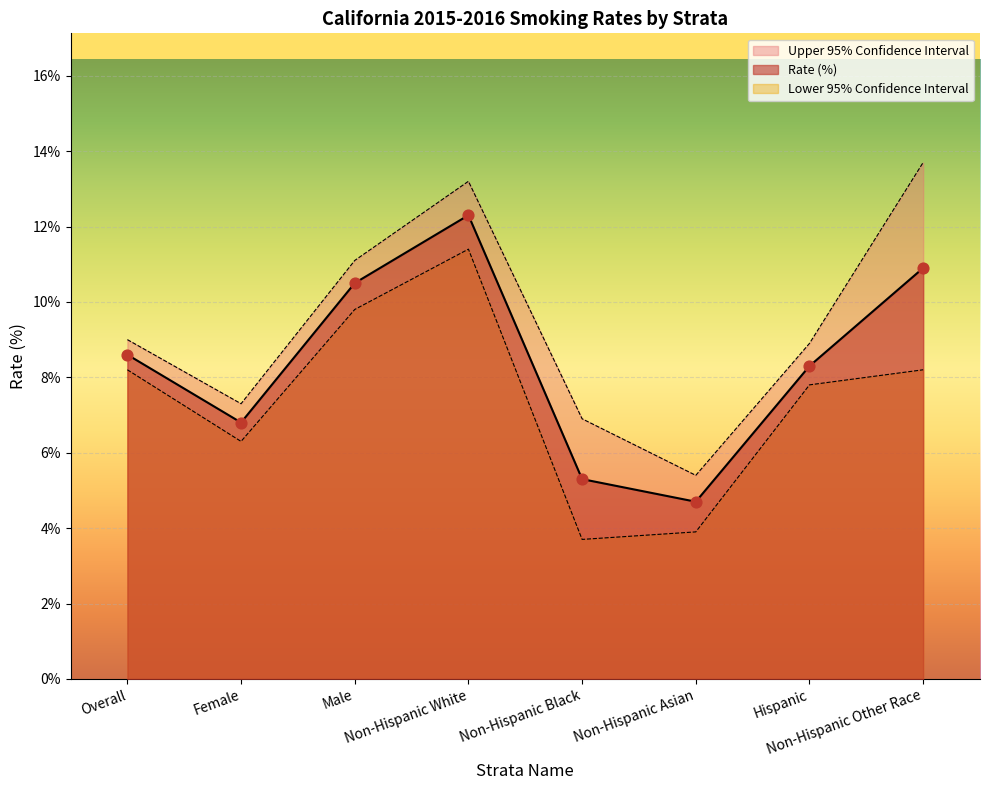

At which category is the sum across all series the highest?

Non-Hispanic White